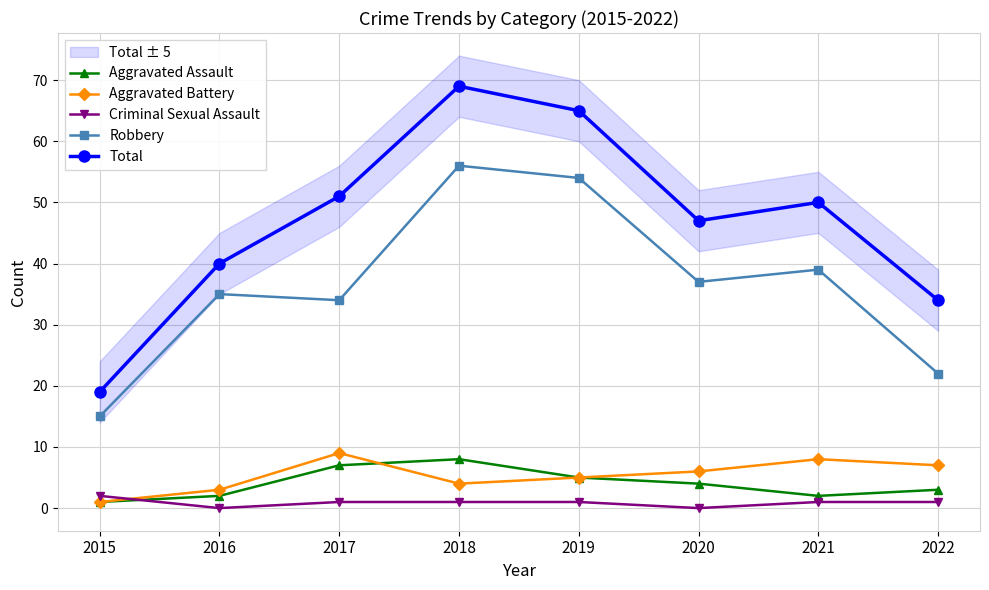

Where is Total nearest to the value 44?

2020